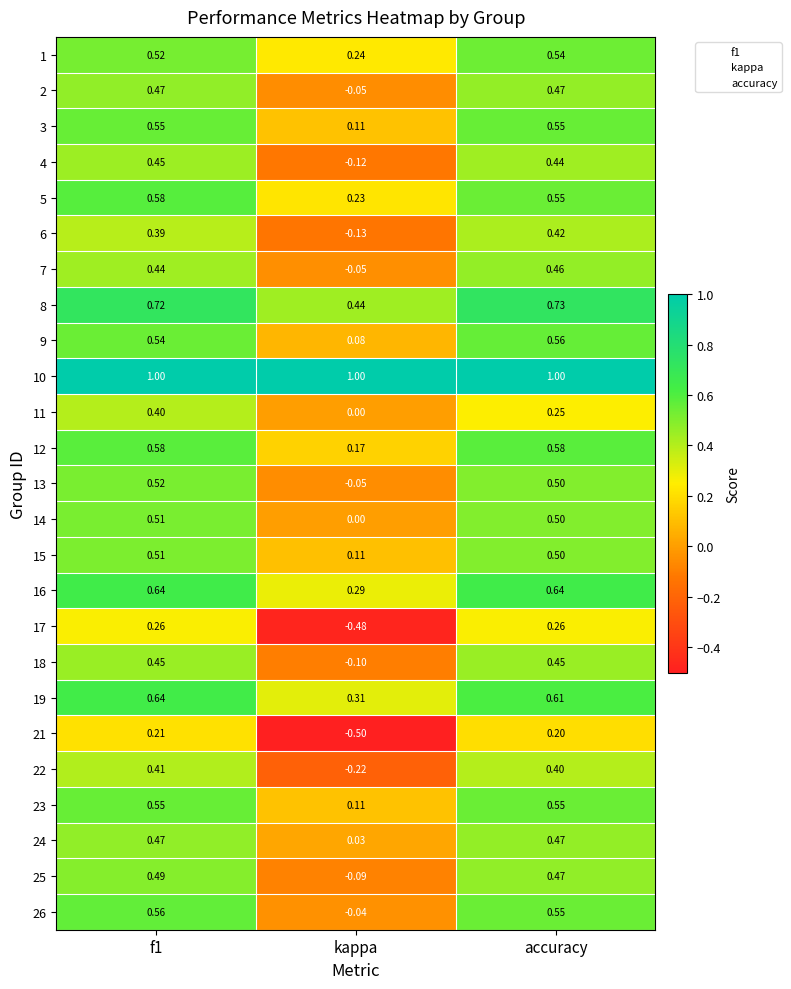

Where is 3 nearest to the value 0?

kappa